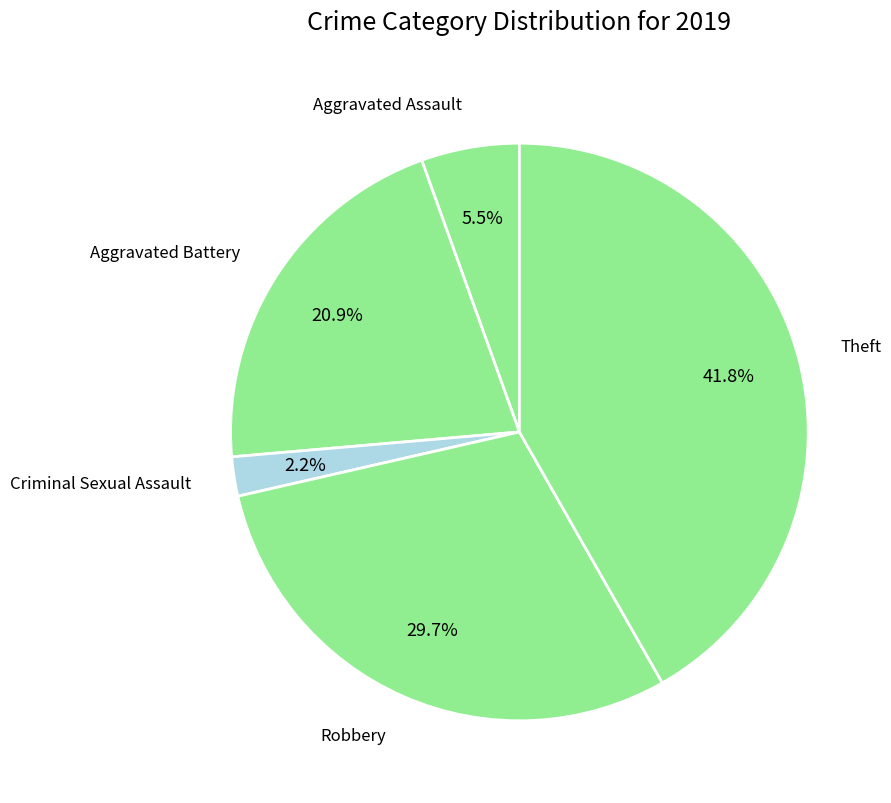

How many segments does this pie chart have?

5